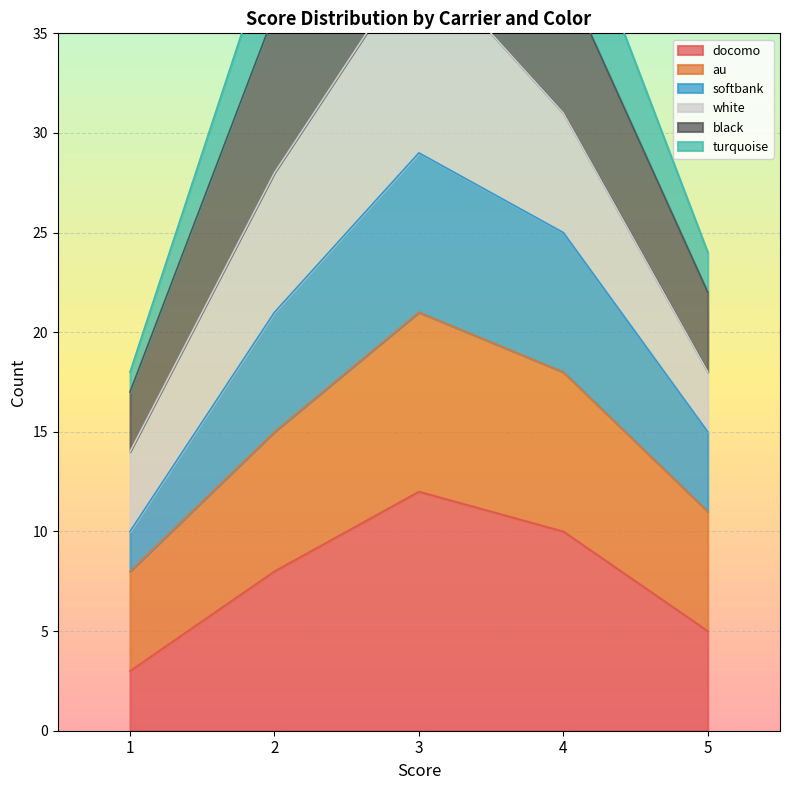

The value of docomo at 4 is 10. True or false?

True